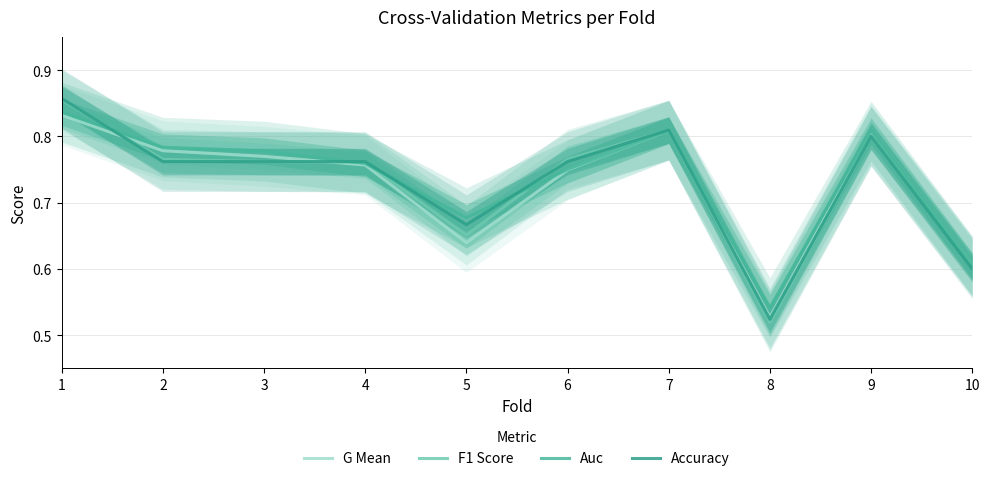

Reading right to left, what are all the values shown in this chart?

G Mean: 10=0.6	9=0.8	8=0.5	7=0.8	6=0.7	5=0.6	4=0.8	3=0.8	2=0.8	1=0.8
F1 Score: 10=0.6	9=0.8	8=0.5	7=0.8	6=0.8	5=0.7	4=0.8	3=0.8	2=0.8	1=0.9
Auc: 10=0.6	9=0.8	8=0.5	7=0.8	6=0.8	5=0.7	4=0.8	3=0.8	2=0.8	1=0.8
Accuracy: 10=0.6	9=0.8	8=0.5	7=0.8	6=0.8	5=0.7	4=0.8	3=0.8	2=0.8	1=0.9